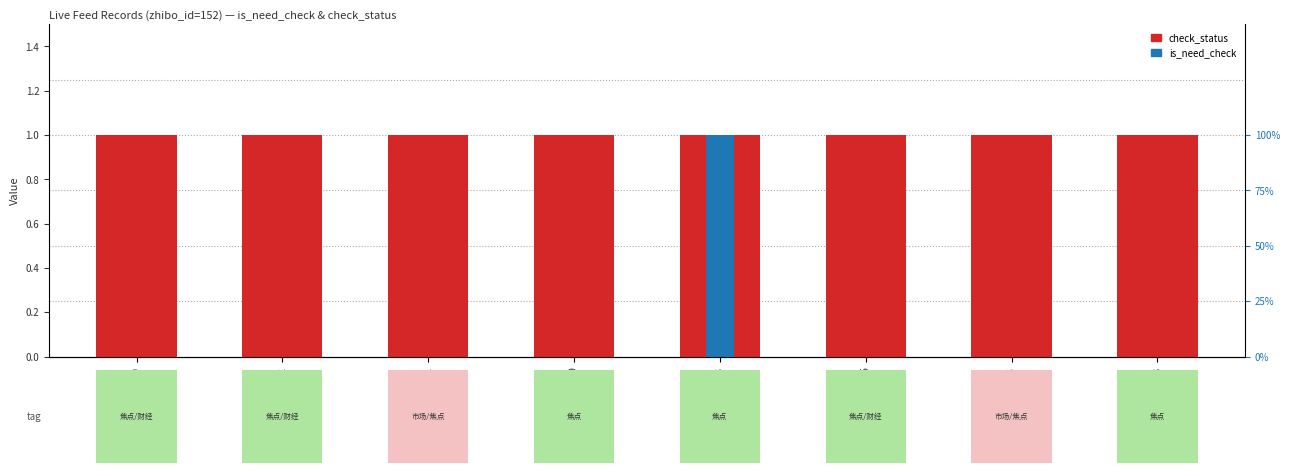

At 2562482, list the series in order from largest to smallest.

check_status, is_need_check